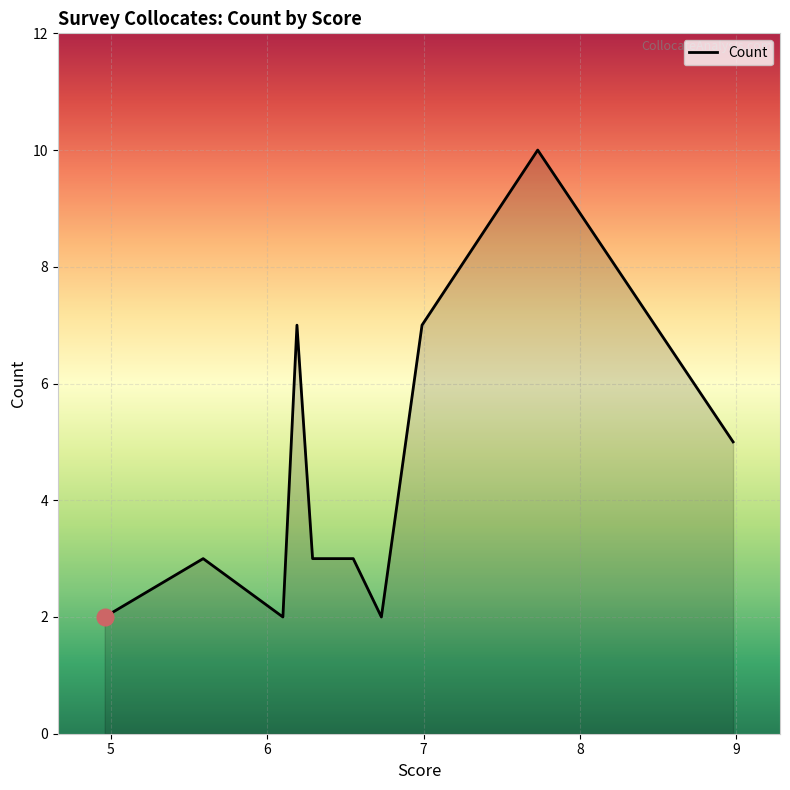

What is the maximum value shown in the chart?

10